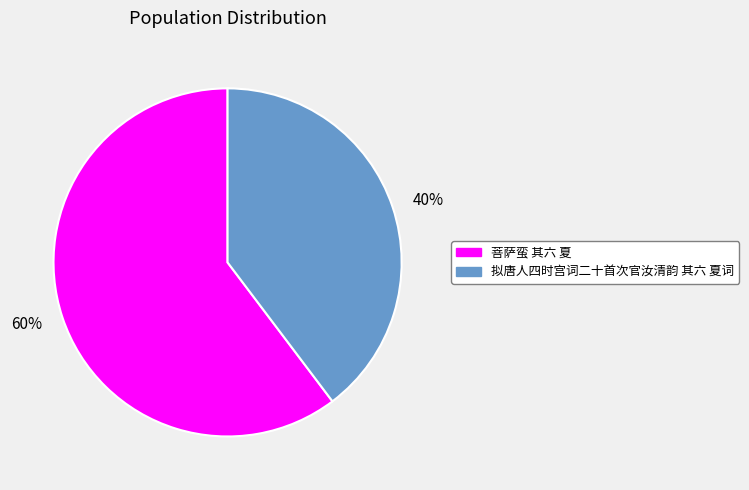

To the nearest percent, what is the combined percentage of 拟唐人四时宫词二十首次官汝清韵 其六 夏词 and 菩萨蛮 其六 夏?

100%